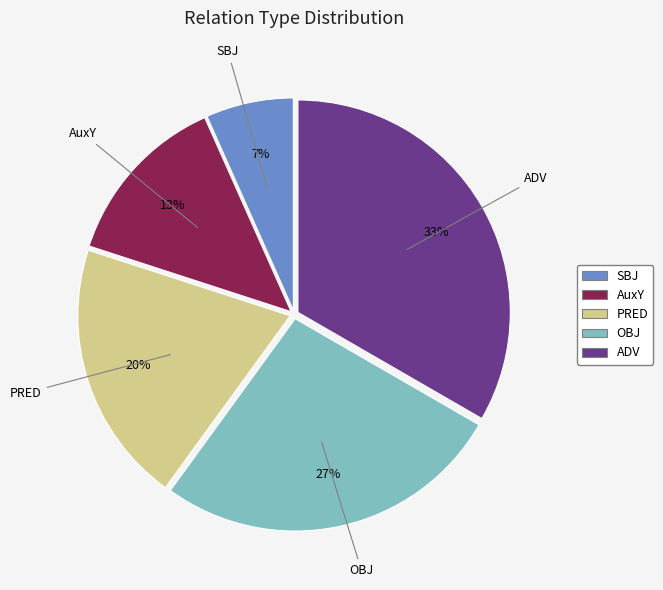

What is the largest slice in the pie chart?

ADV